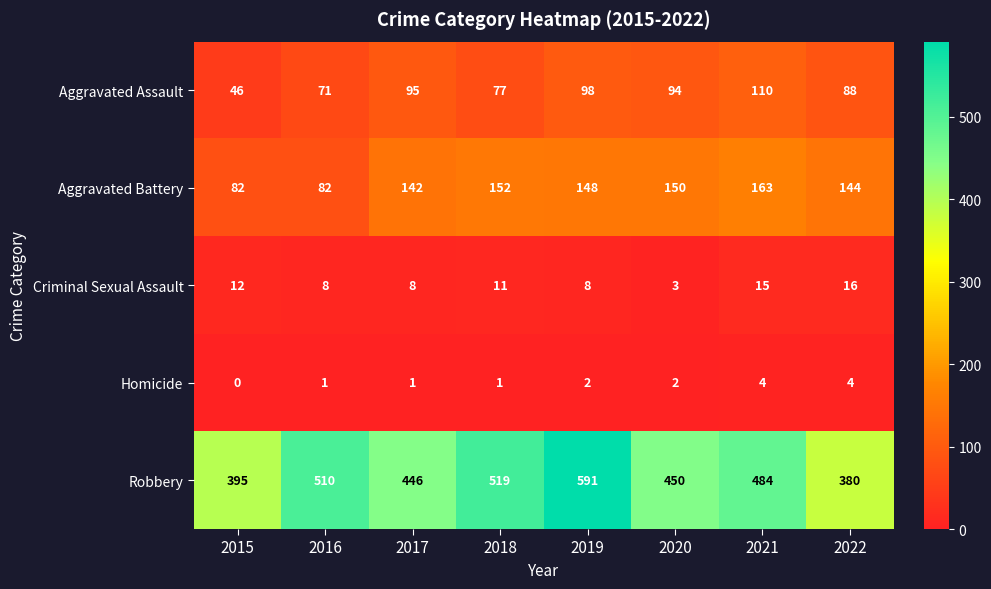

What is the difference between the Homicide values at 2015 and 2021?

4